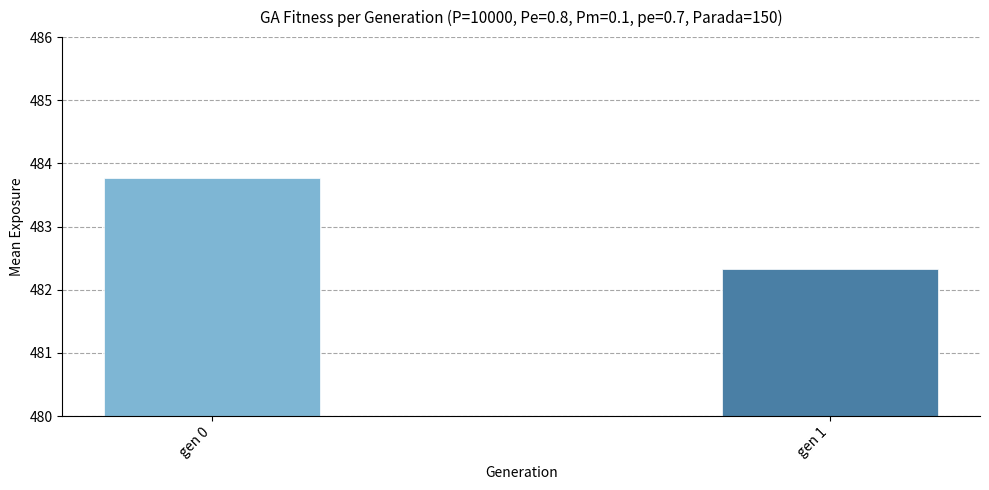

At which label is the value closest to 483?

gen 1